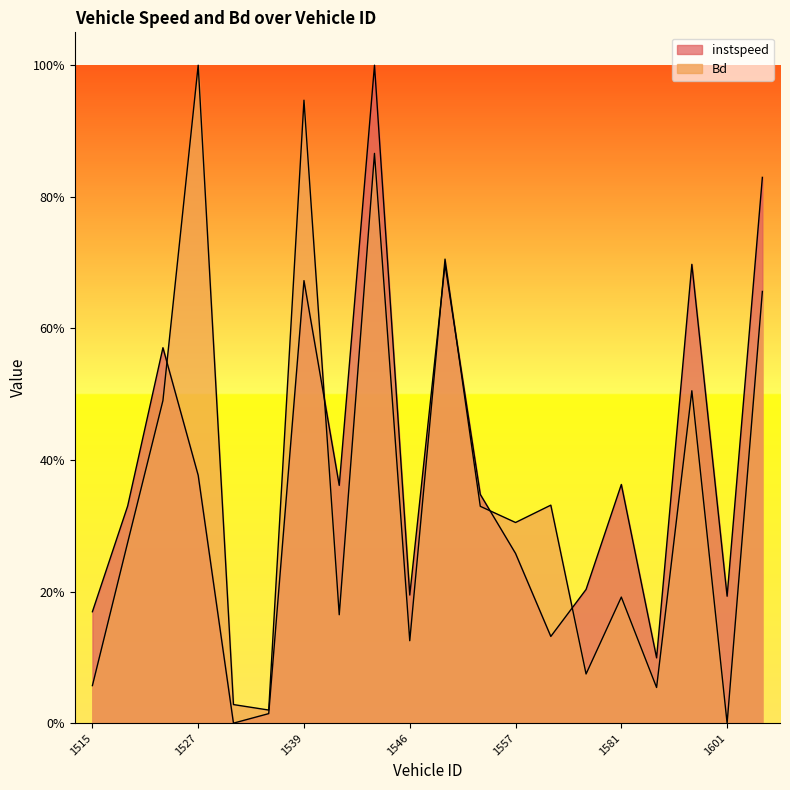

What is the sum of the Bd values at 1586 and 1552?

0.8